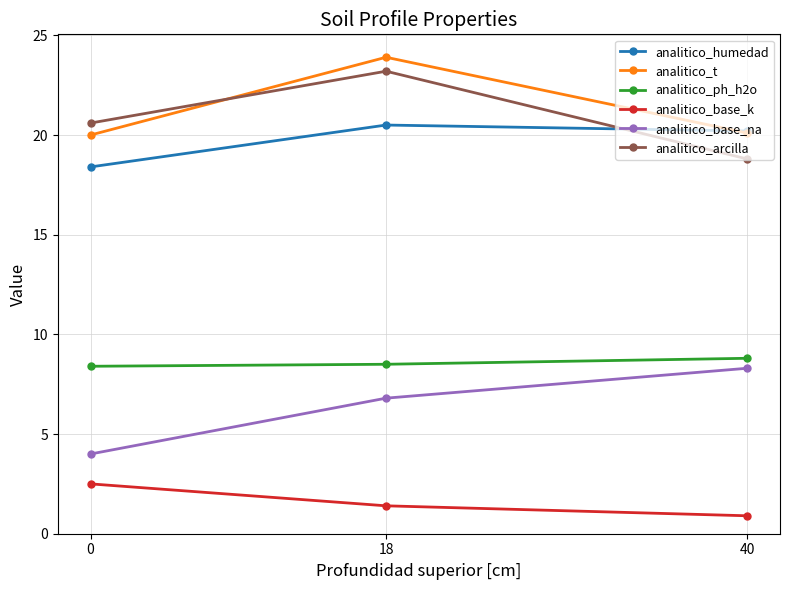

Does the chart display data point markers on the line(s)?

Yes